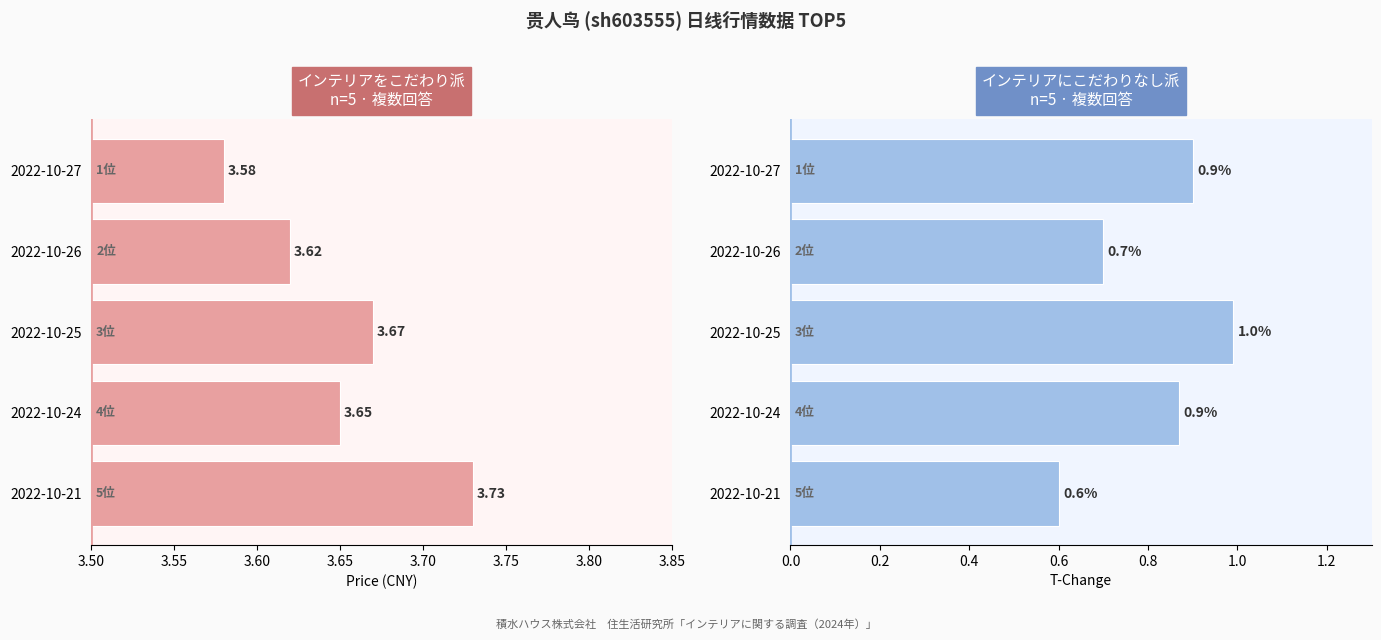

Which series has the largest range (max minus min)?

t_change